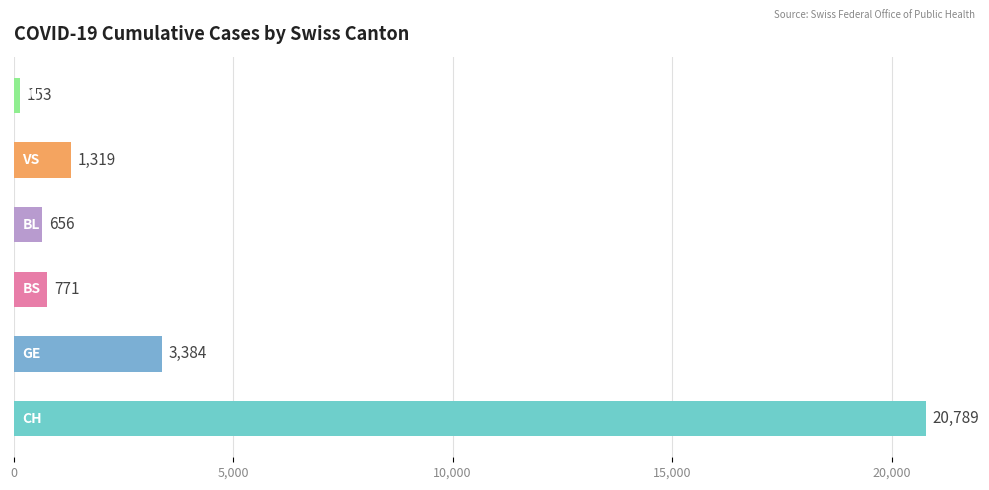

What is the difference between the maximum and minimum values in the VS series?

1319